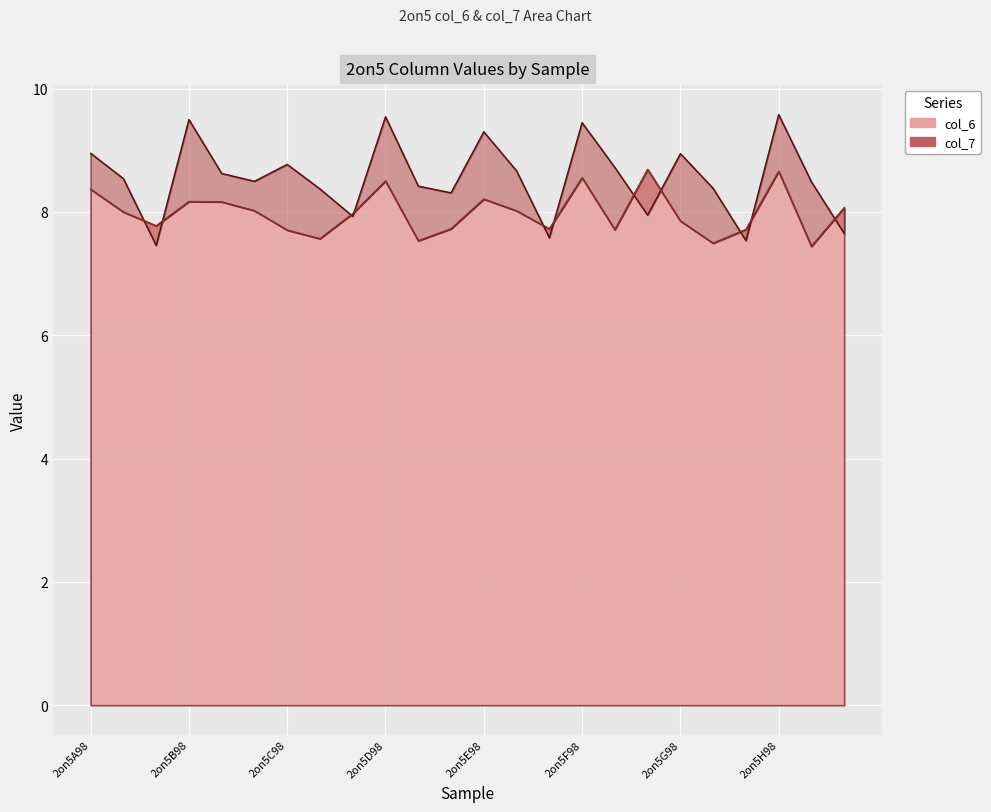

True or false: col_6 has a value of 8.4 at 2on5A98.

True